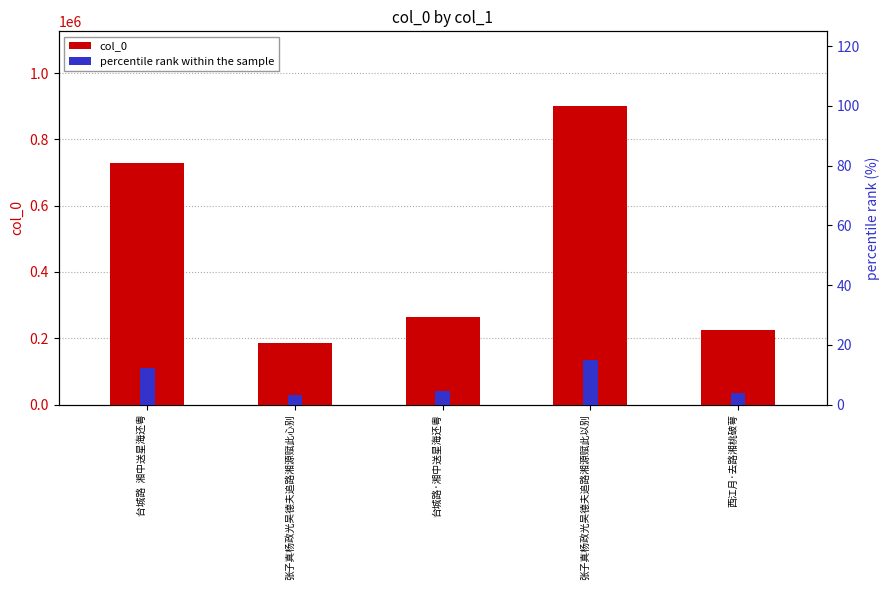

What is the lowest value of the col_0 series?

186717.0